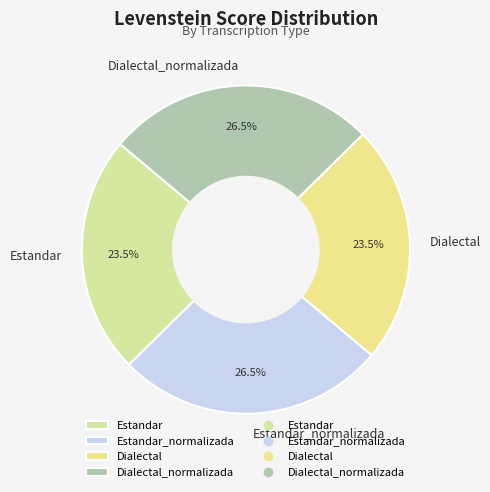

Is there a majority slice in this chart?

No